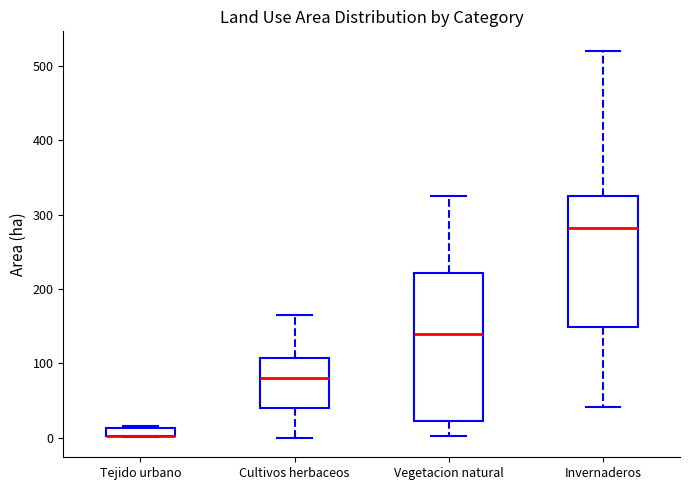

Where does the upper whisker of the box for Invernaderos end on the y-axis? The values are not printed on the chart, so give them approximately, as read against the axis.

520